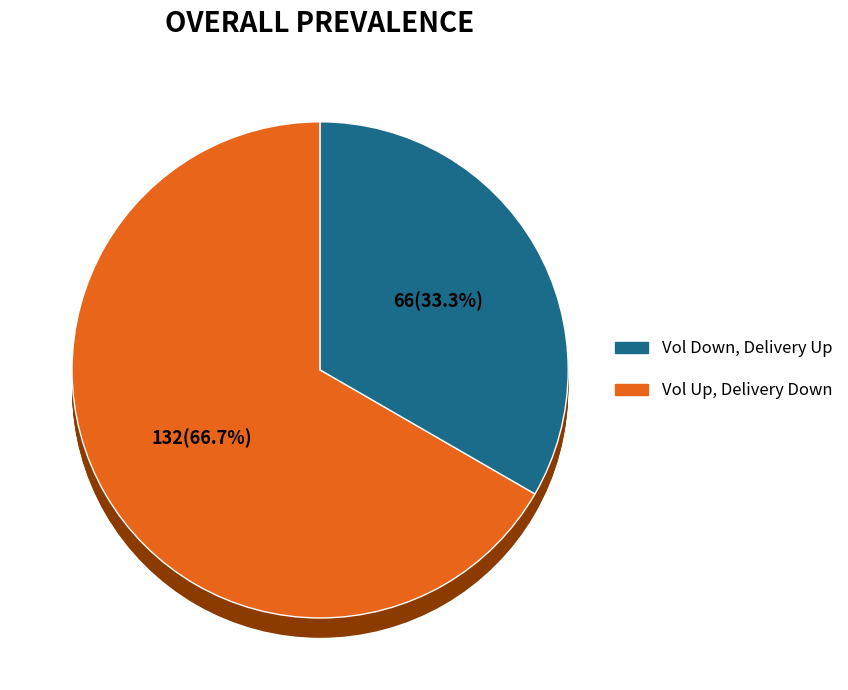

Combined, do Vol Down, Delivery Up and Vol Up, Delivery Down account for over 50%?

Yes